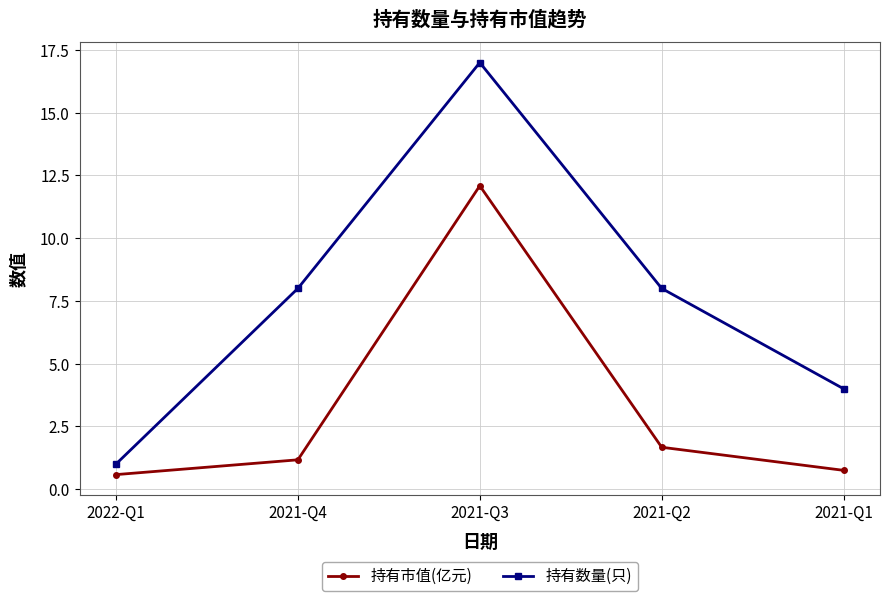

List the series in order of their overall mean, lowest first.

持有市值(亿元), 持有数量(只)